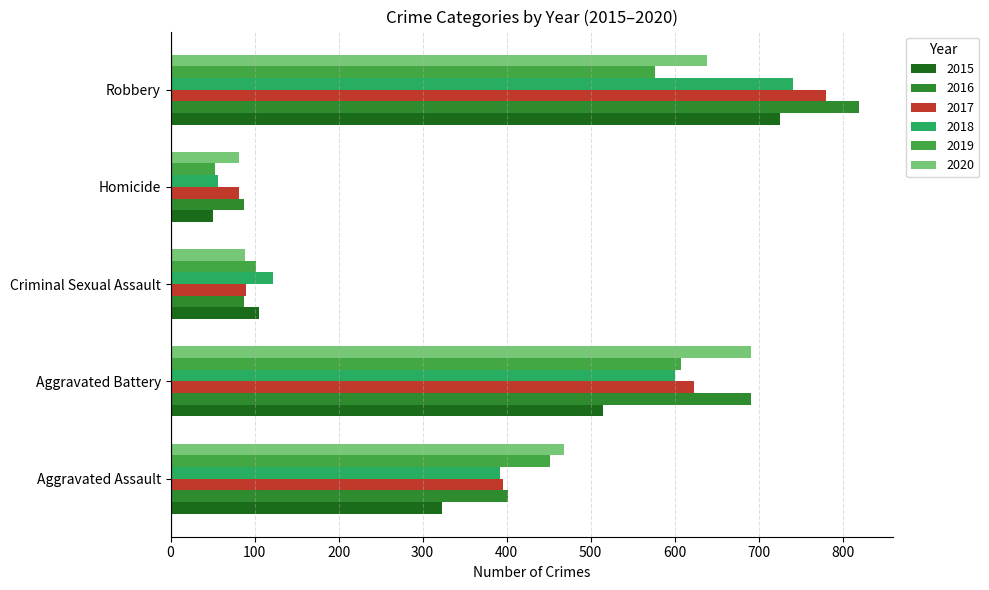

At which label does 2020 reach its peak?

Aggravated Battery